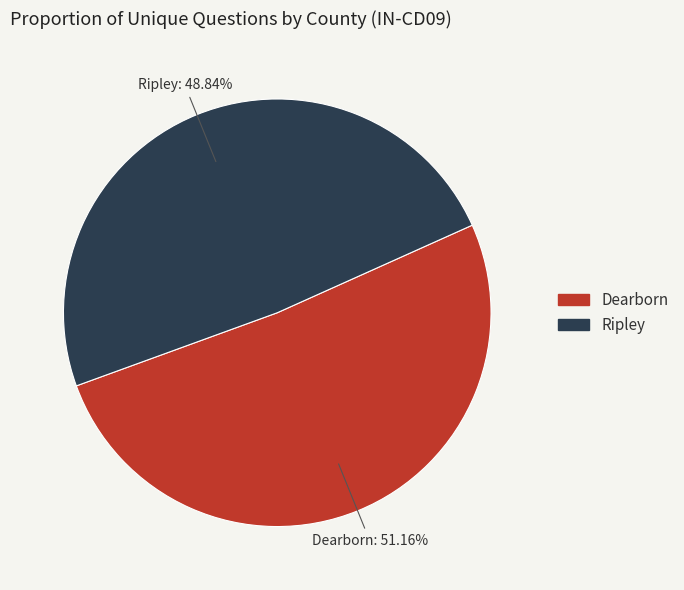

Does any single category account for the majority?

Yes